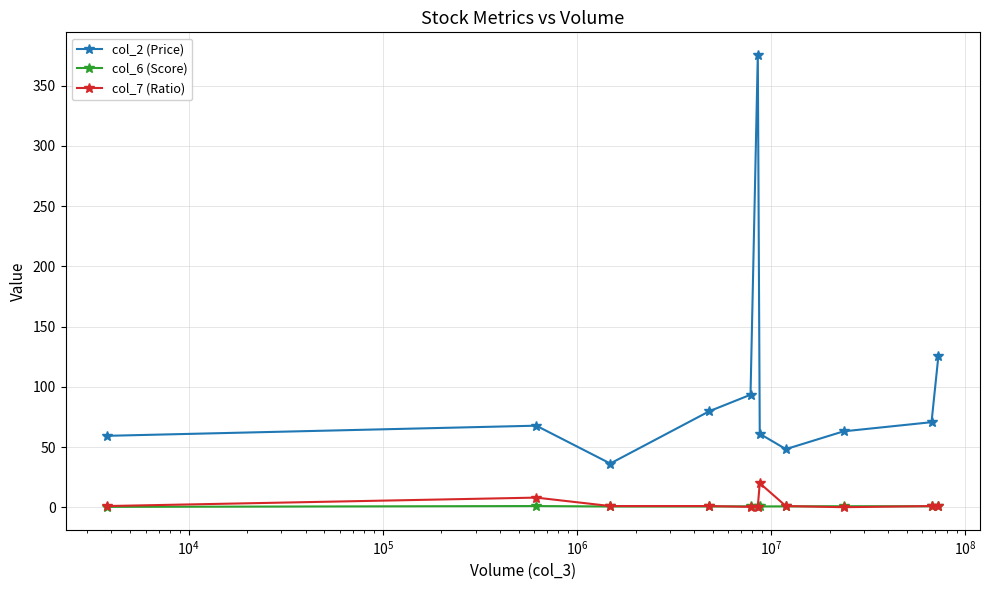

Which series has the largest range (max minus min)?

col_2 (Price)